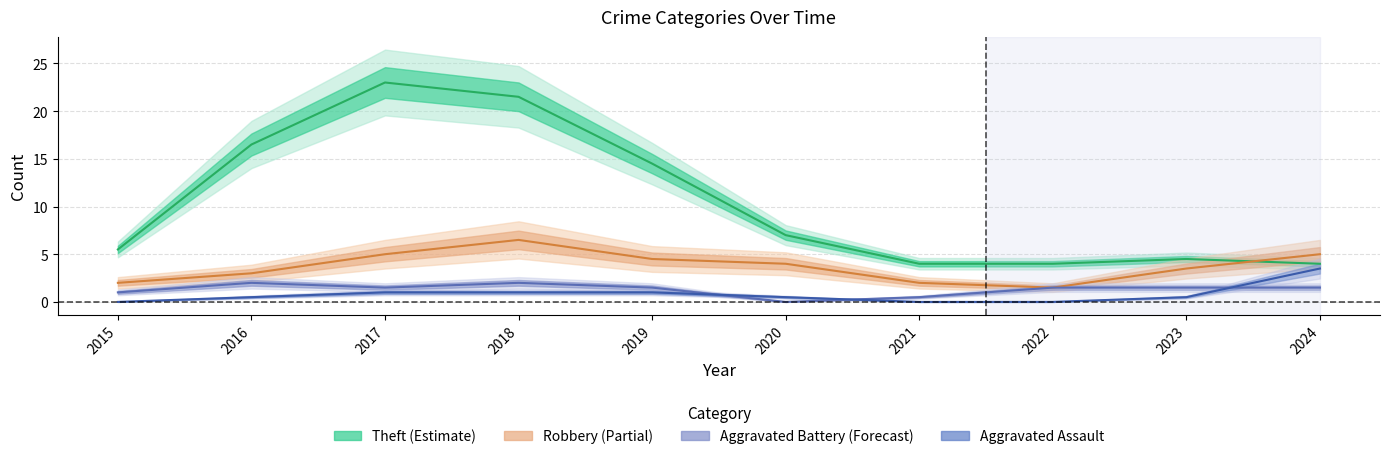

Which has a higher value, 2020 or 2015?

2020